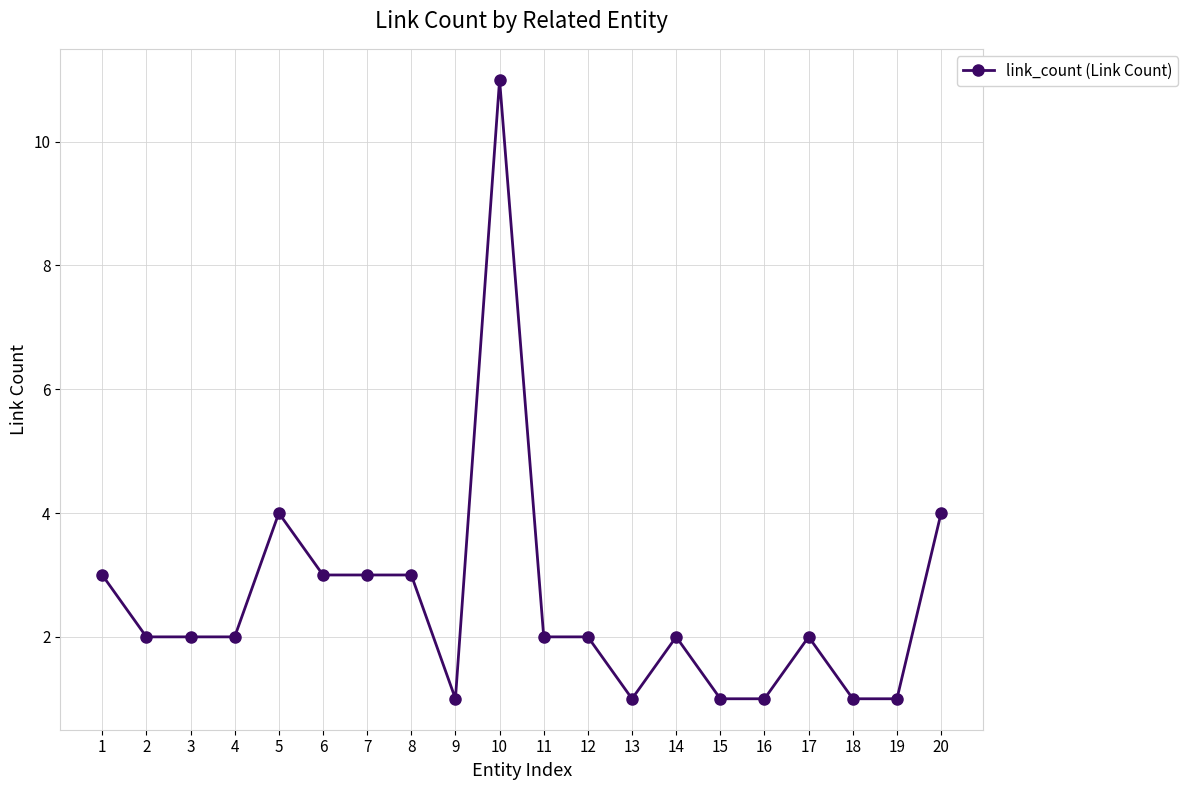

At which category does the chart reach its peak across all series?

10